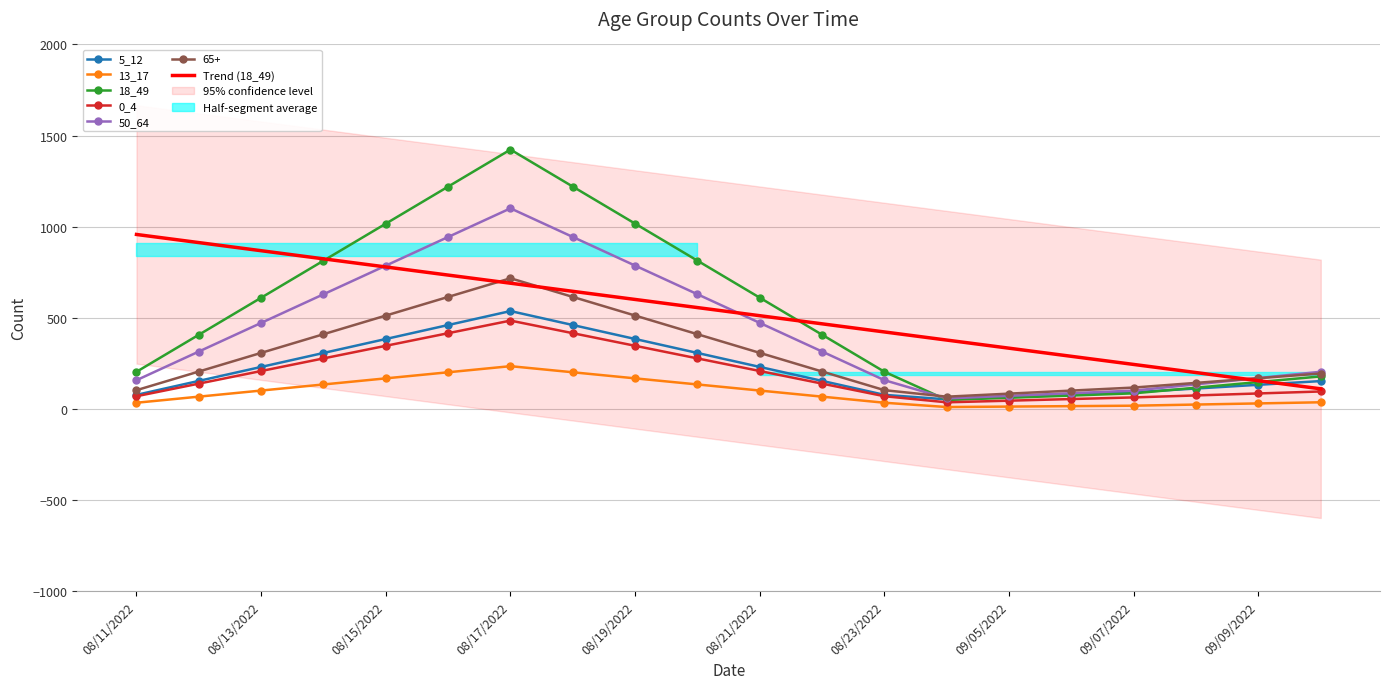

What is the maximum value for Trend (18_49)?

957.1